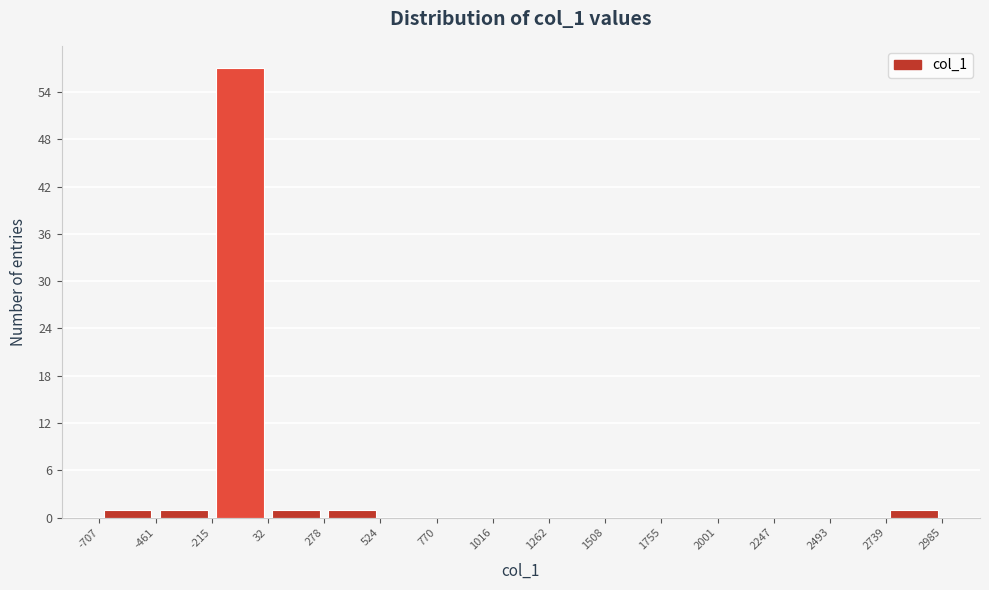

Reading left to right, list every bar in this chart as the range it spans on the x-axis followed by its height. The values are not printed on the chart, so give them approximately, as read against the axis.

-707 to -461: 1
-461 to -215: 1
-215 to 32: 57
32 to 278: 1
278 to 524: 1
524 to 770: 0
770 to 1016: 0
1016 to 1262: 0
1262 to 1508: 0
1508 to 1755: 0
1755 to 2001: 0
2001 to 2247: 0
2247 to 2493: 0
2493 to 2739: 0
2739 to 2985: 1